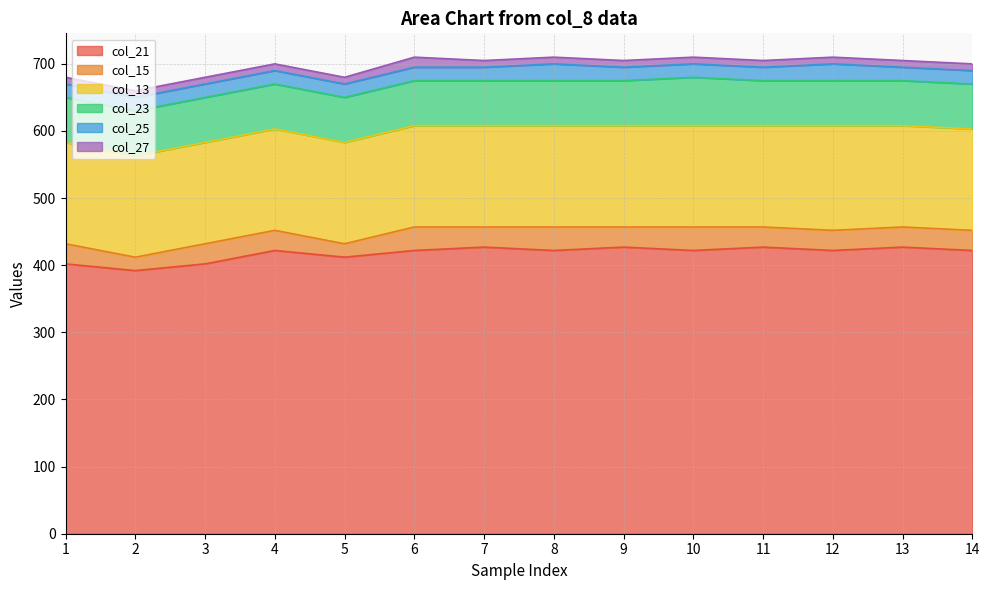

True or false: col_23 has a value of 67 at 8.

True